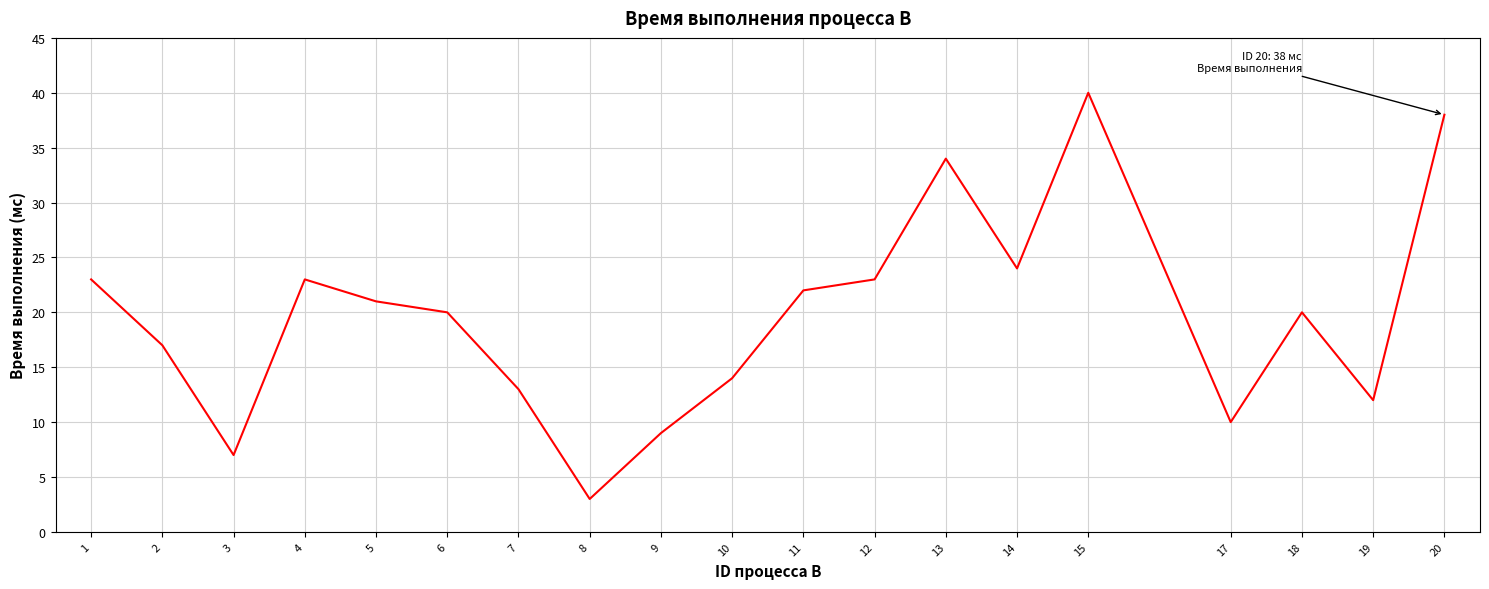

True or false: the data shows 39 at 11.

False